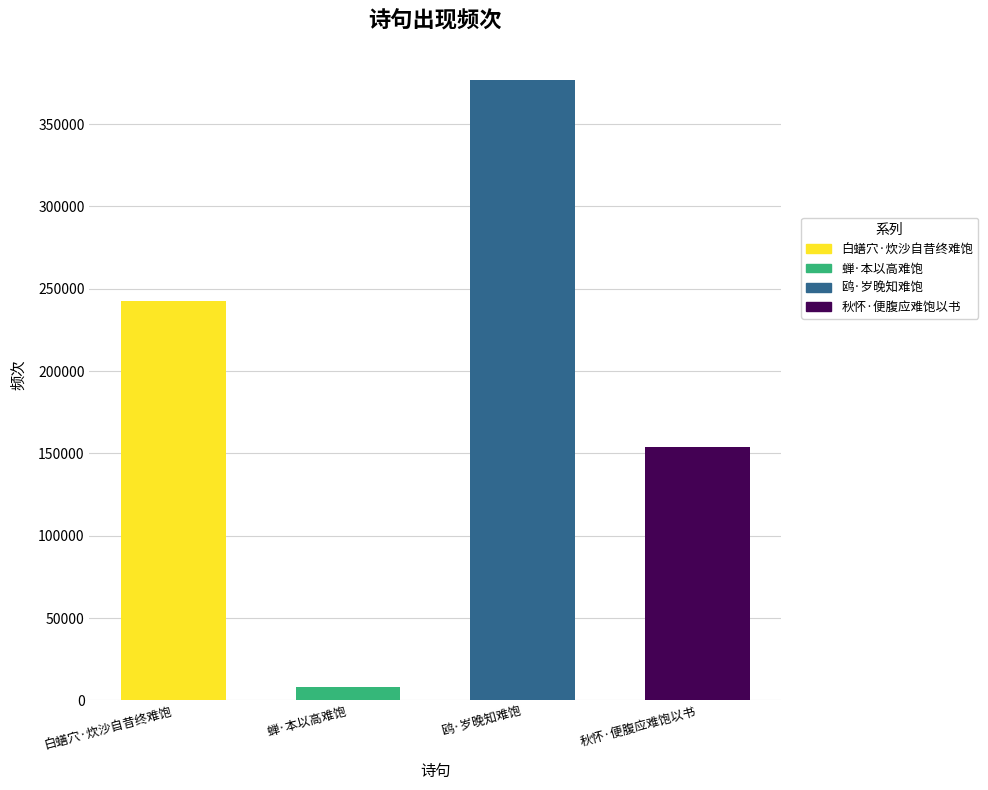

At which category does the chart reach its minimum across all series?

蝉·本以高难饱